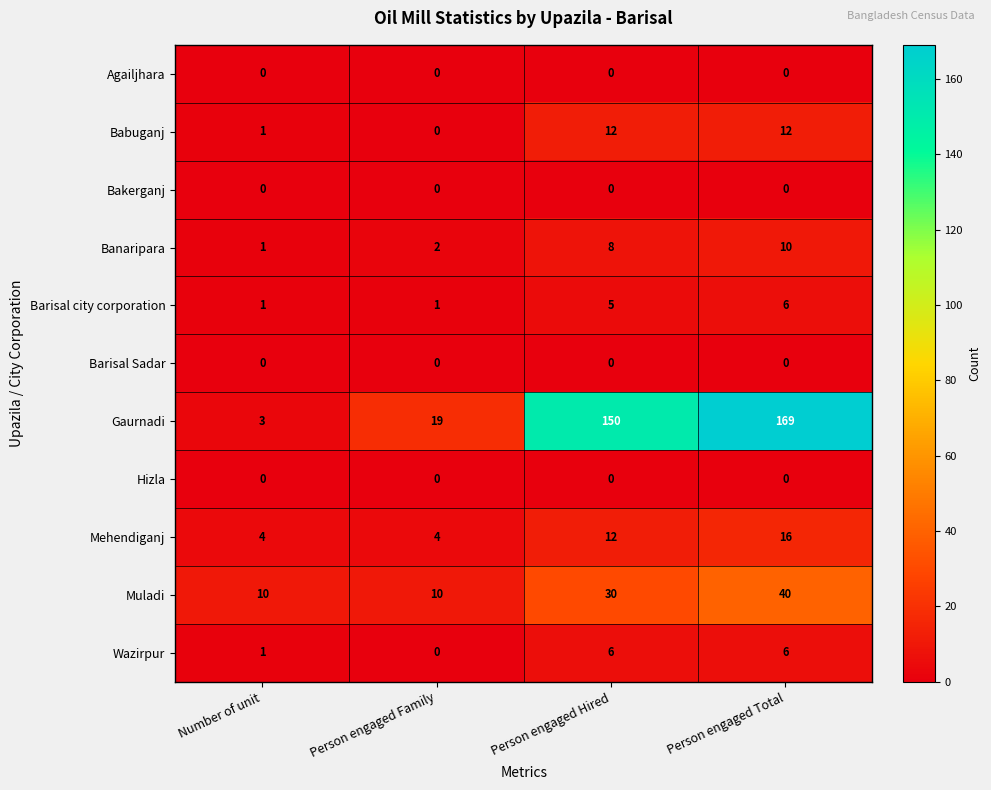

At which label is Gaurnadi closest to 86?

Person engaged Hired